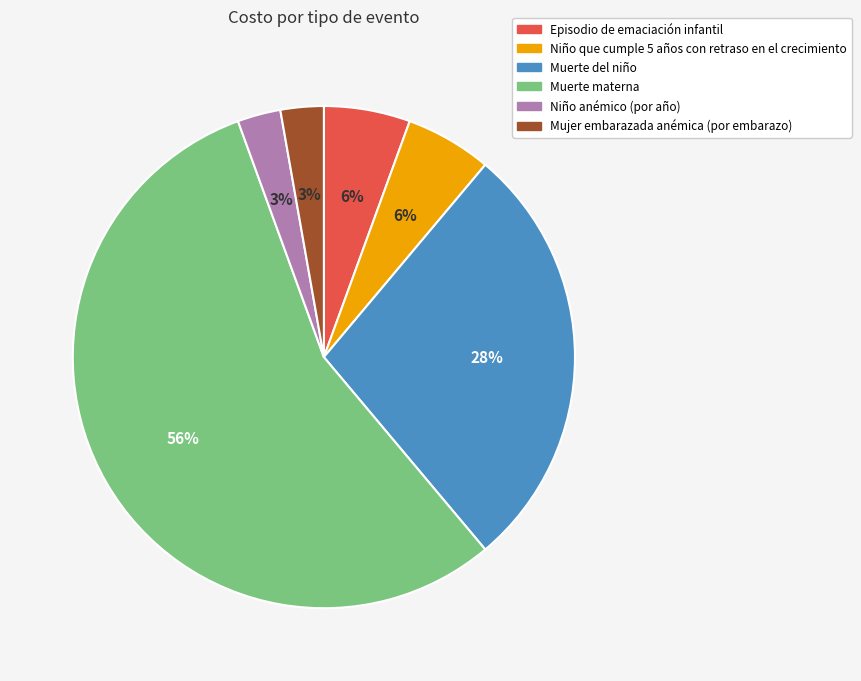

Which slice is the largest?

Muerte materna